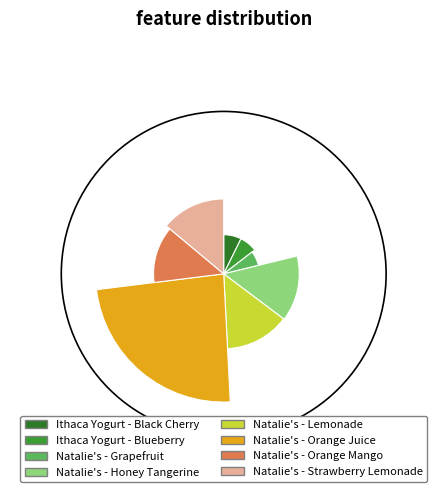

To the nearest percent, what is the average slice percentage?

12%